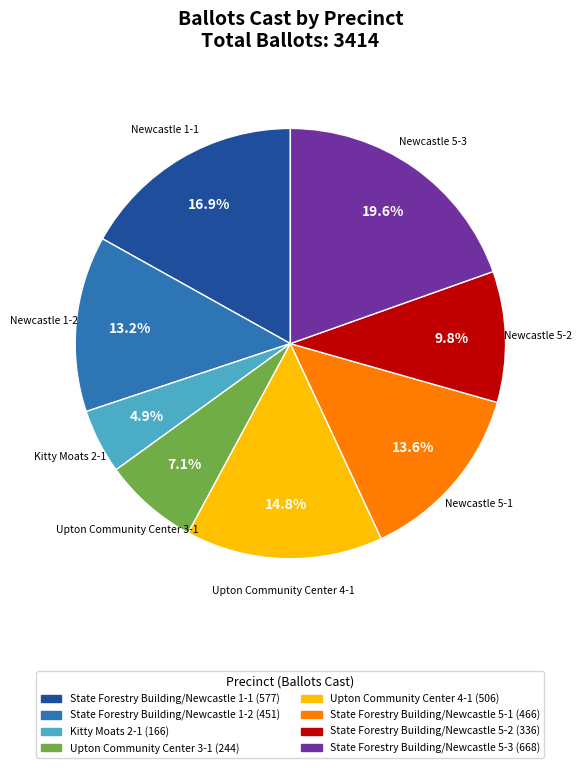

Is there a majority slice in this chart?

No